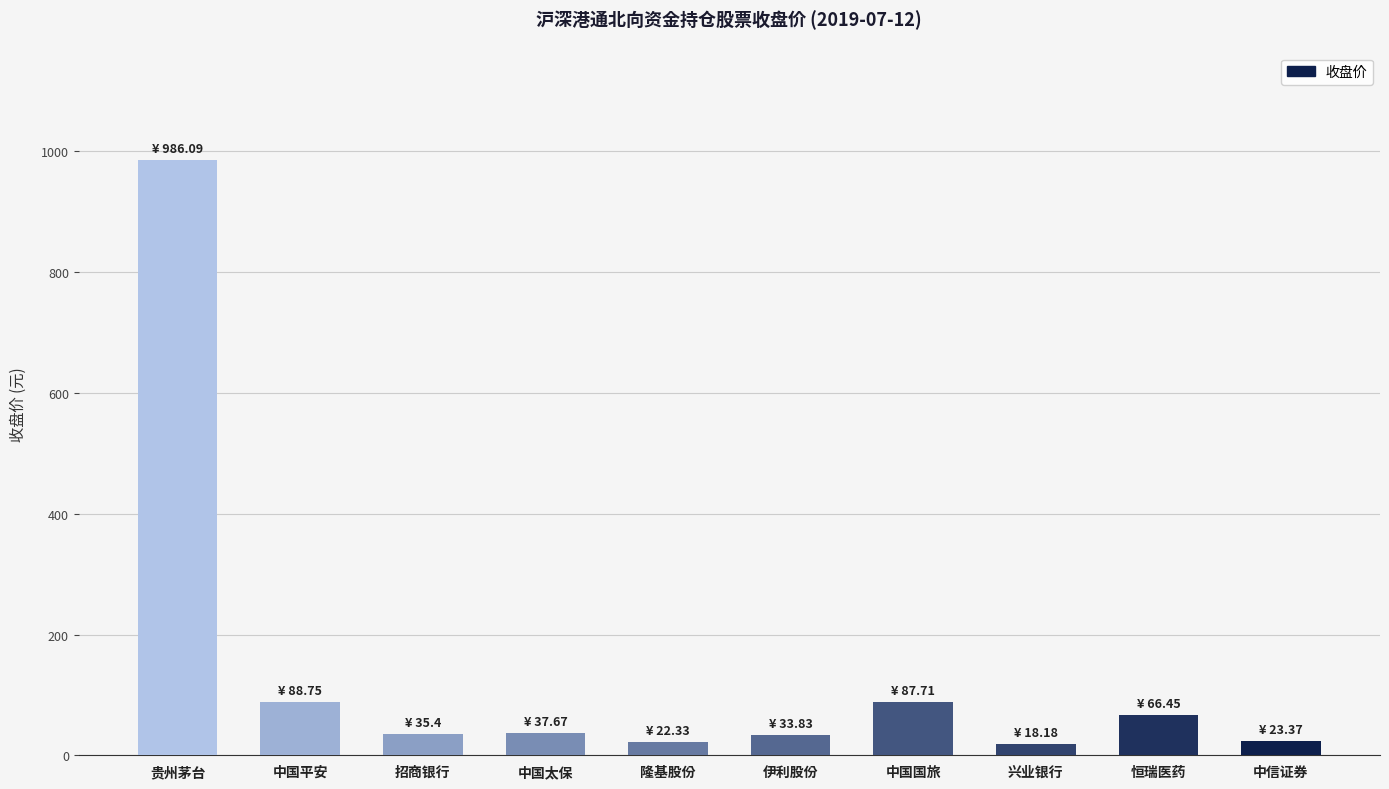

The value at 中国平安 is 88.8. True or false?

True